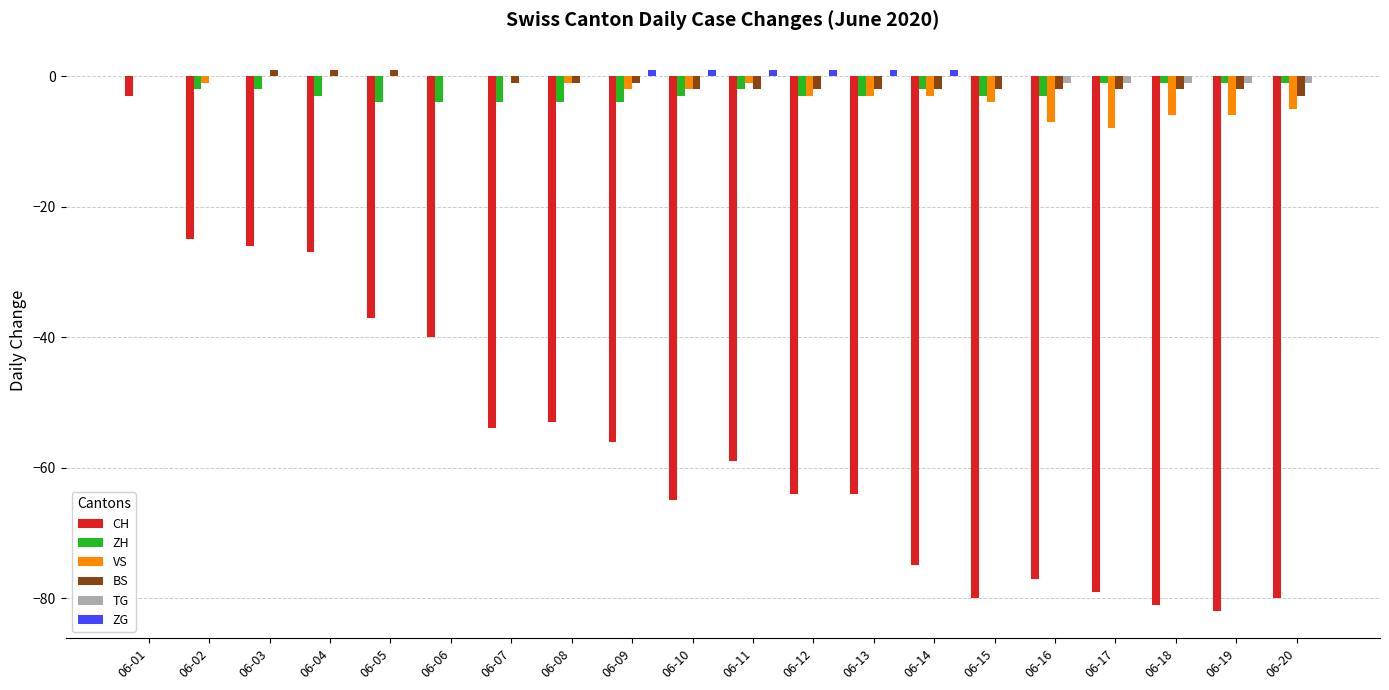

How many groups of bars are there?

20